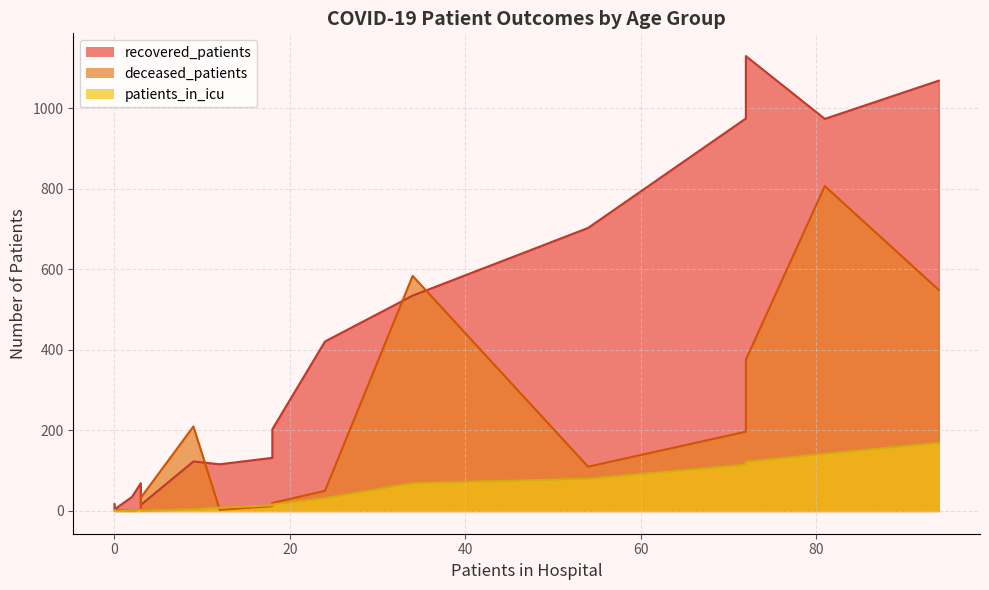

What position from the right is >90?

1